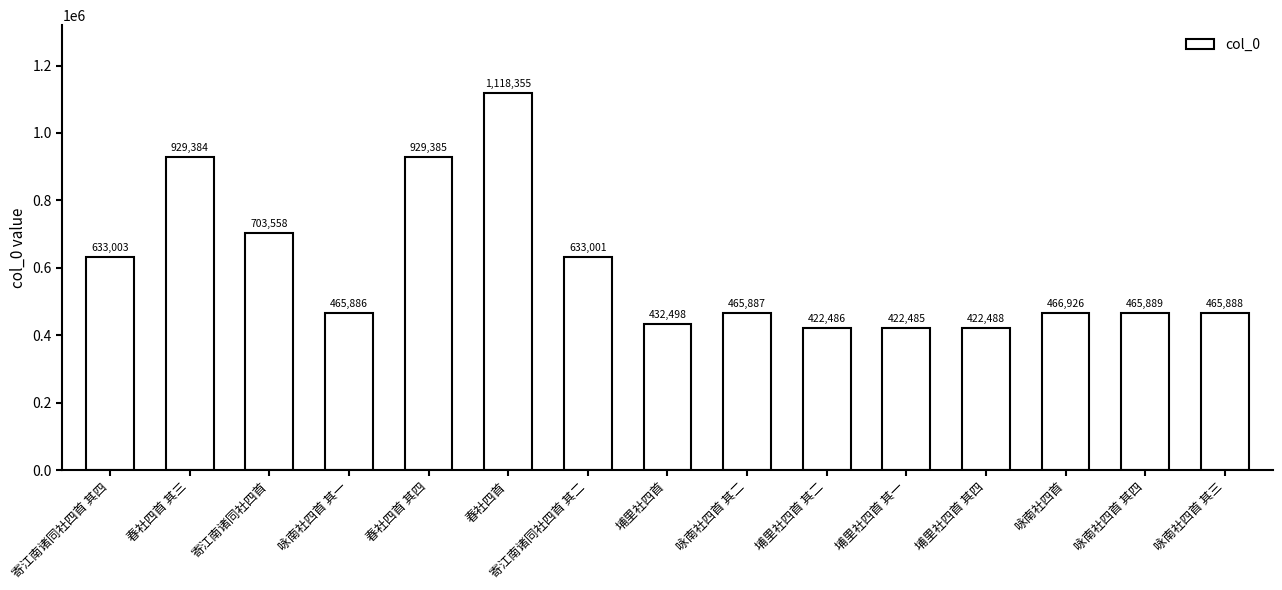

List the labels in order of value, smallest first.

埔里社四首 其一, 埔里社四首 其二, 埔里社四首 其四, 埔里社四首, 咏南社四首 其一, 咏南社四首 其二, 咏南社四首 其三, 咏南社四首 其四, 咏南社四首, 寄江南诸同社四首 其二, 寄江南诸同社四首 其四, 寄江南诸同社四首, 春社四首 其三, 春社四首 其四, 春社四首